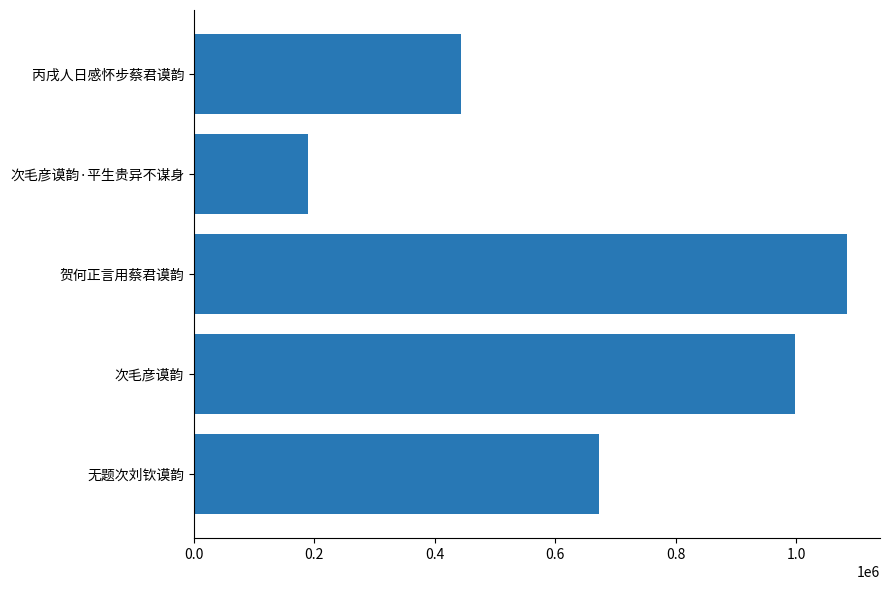

What is the difference between the maximum and second lowest values?

641096